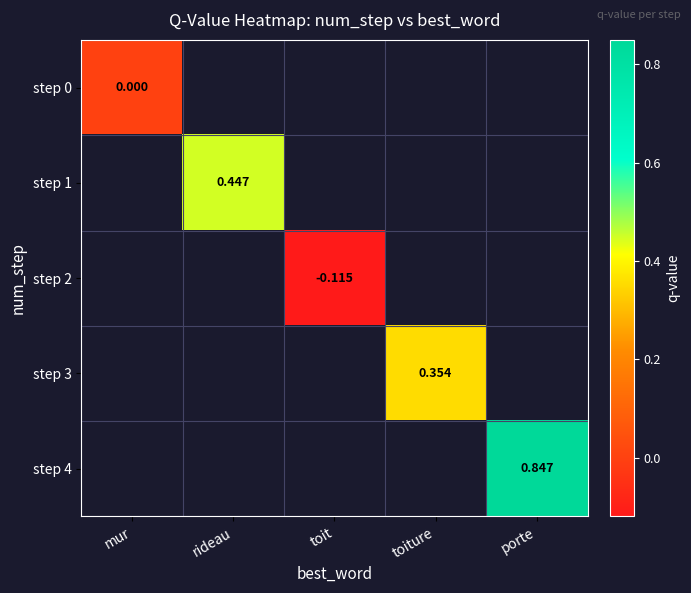

The value of step 2 at toit is -0.0. True or false?

False